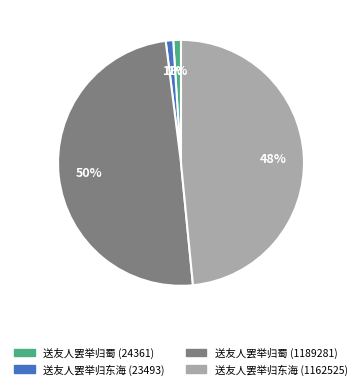

What is the ratio of the value at 送友人罢举归东海 (1162525) to the value at 送友人罢举归蜀 (1189281)?

1.0